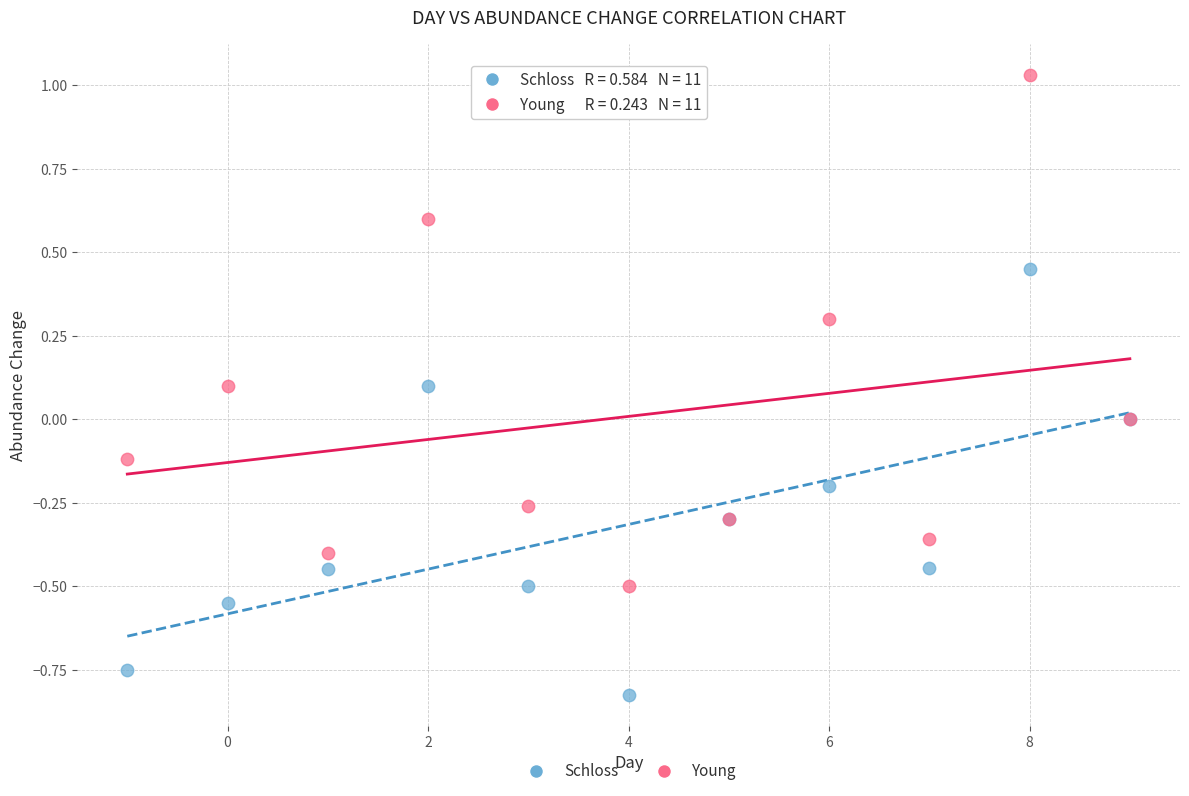

Which series reaches the minimum Y coordinate?

Schloss